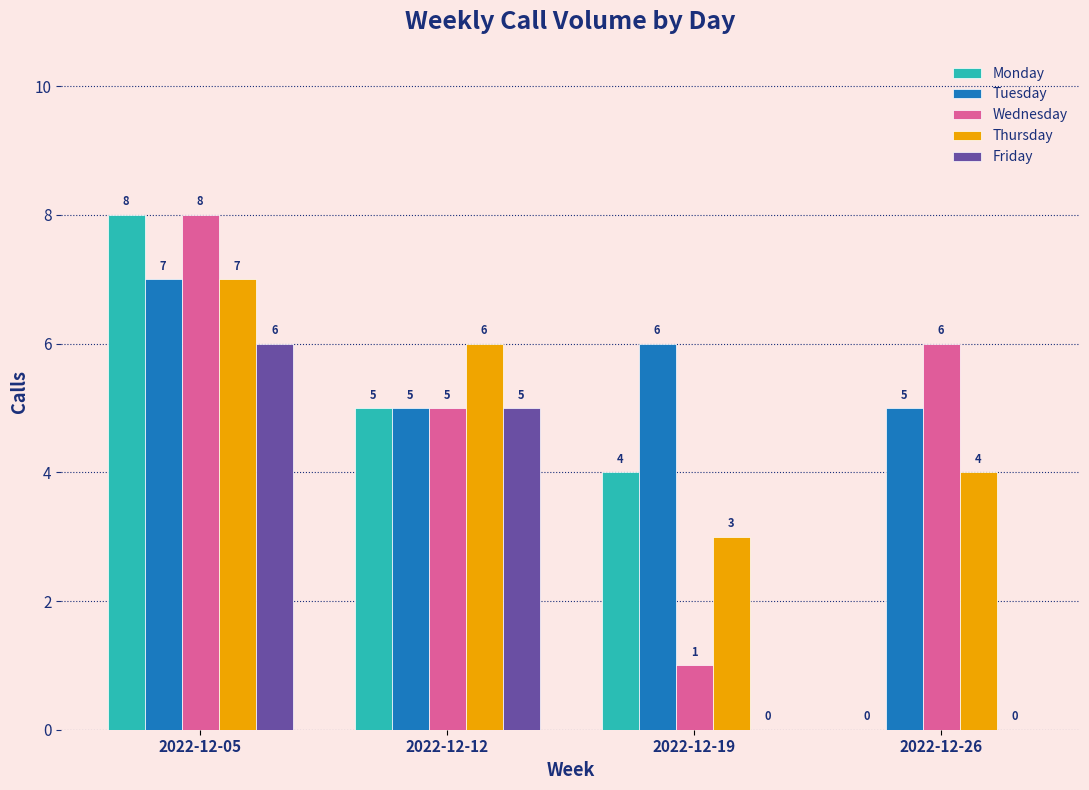

True or false: Tuesday has a value of 6 at 2022-12-19.

True